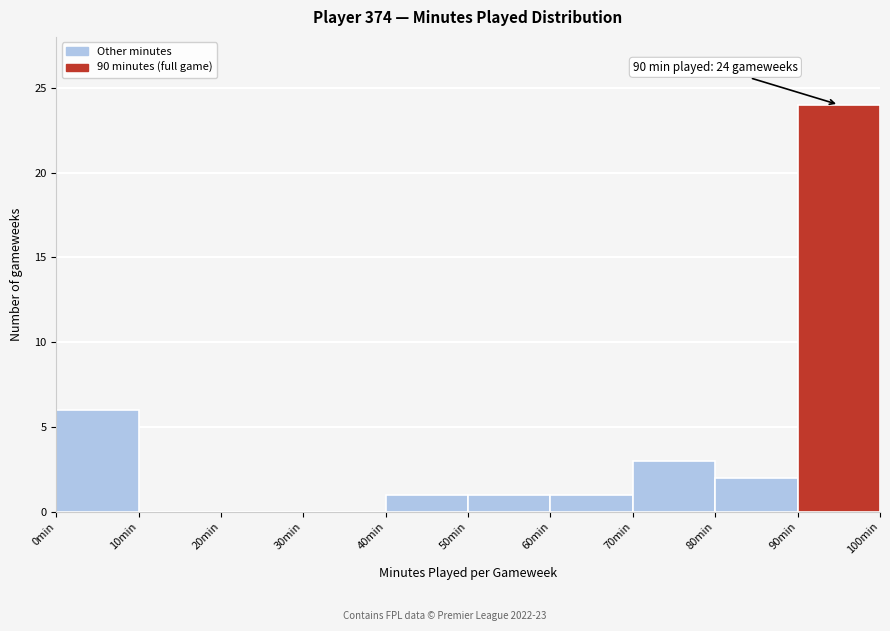

Which range on the x-axis has the tallest bar?

90 to 100